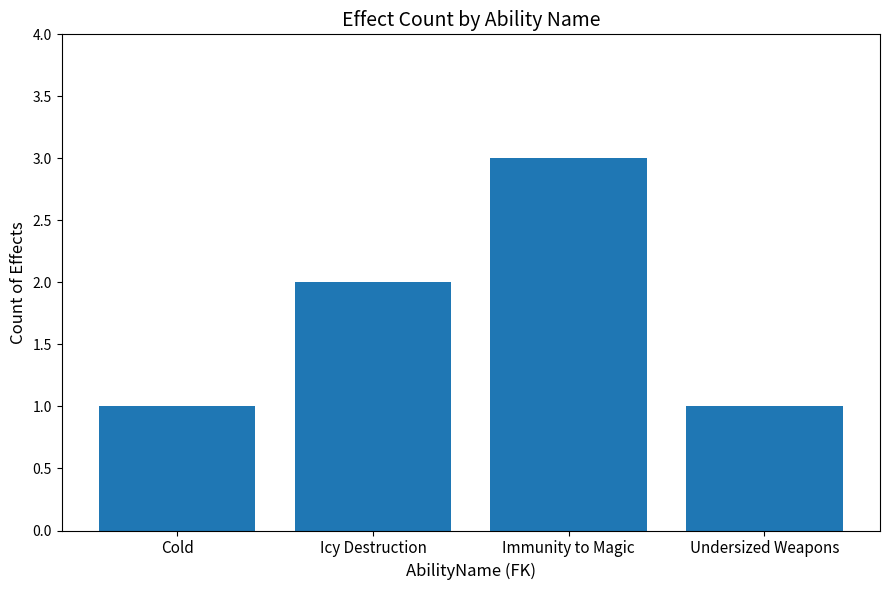

The chart shows a value of 3 at Immunity to Magic. True or false?

True